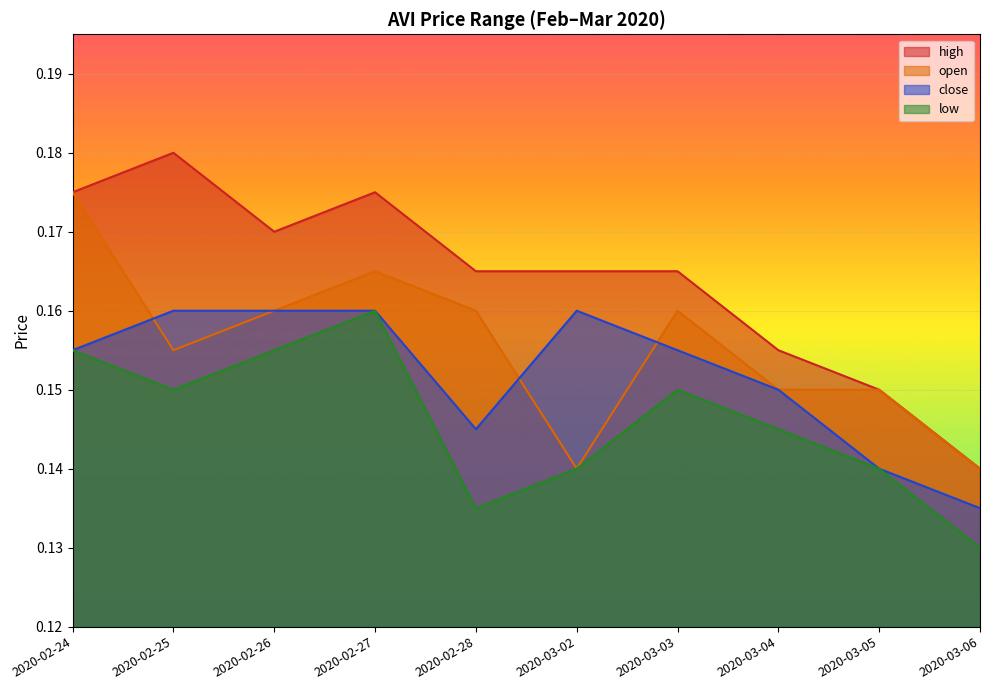

Rank the categories by close value from lowest to highest.

2020-03-06, 2020-03-05, 2020-02-28, 2020-03-04, 2020-02-24, 2020-03-03, 2020-02-25, 2020-02-26, 2020-02-27, 2020-03-02